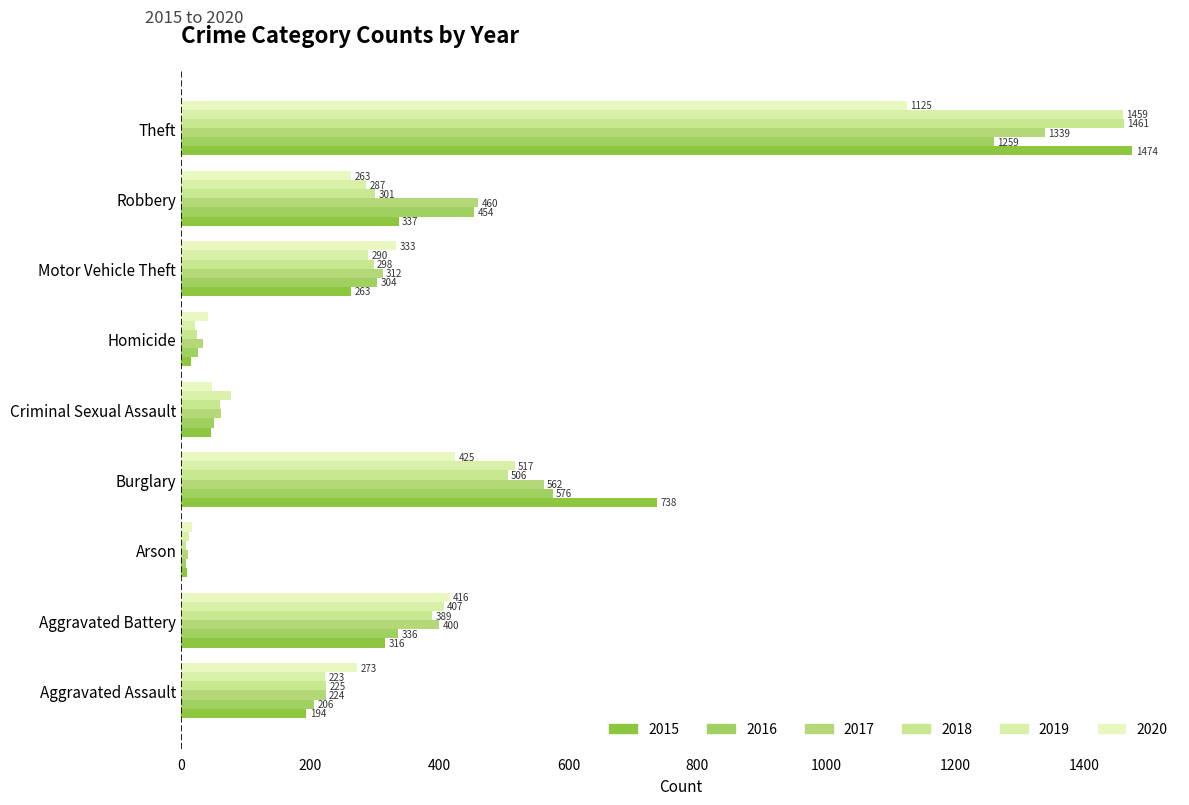

How many data points in 2019 are less than 287?

4